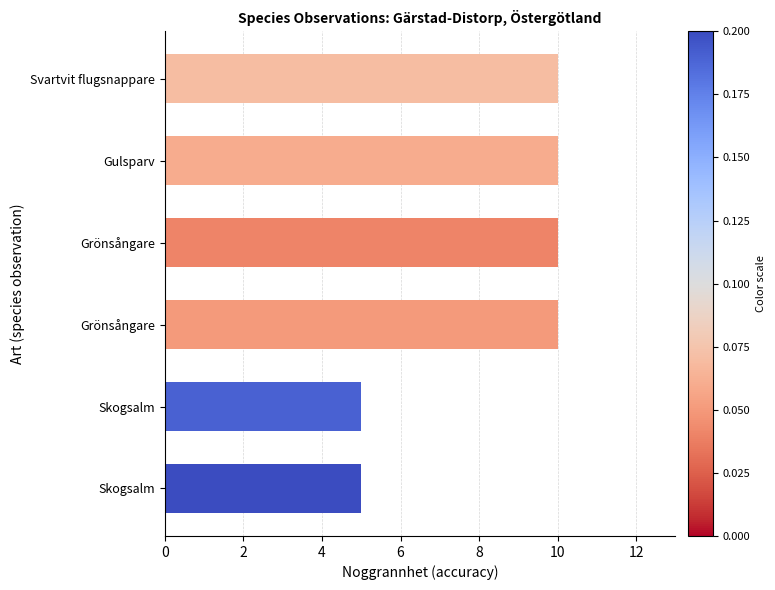

Does the chart contain stacked bars?

No